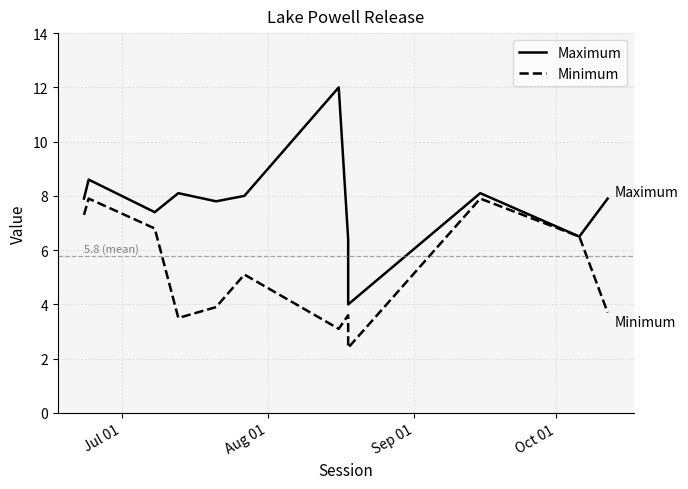

True or false: Minimum has more than 2 points higher than both neighbors.

True